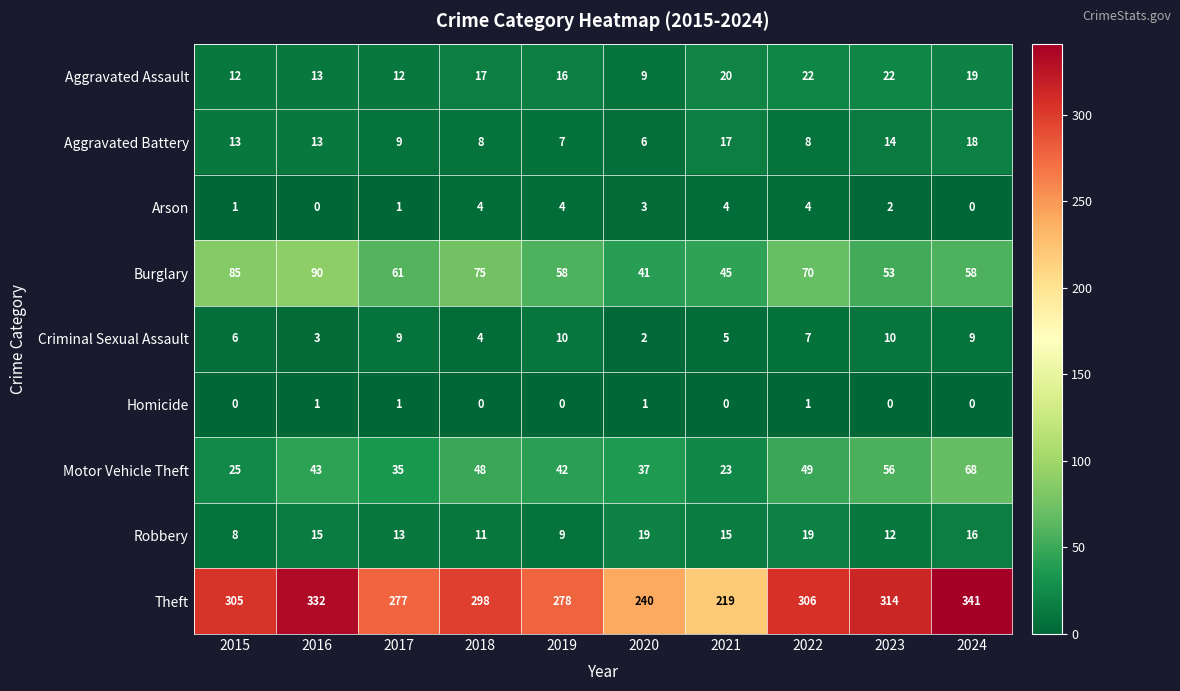

How many data points does each series have?

10